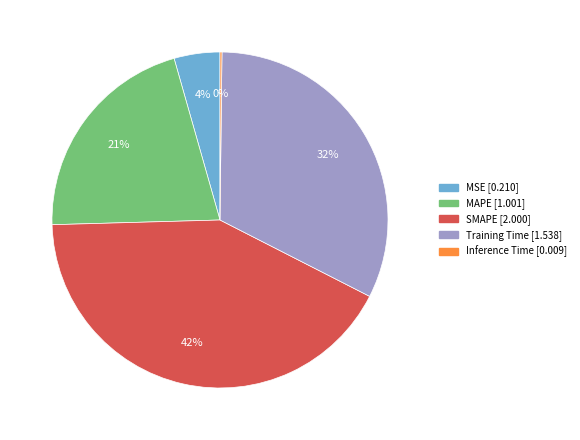

Is it true that MSE is 19% of the pie?

False